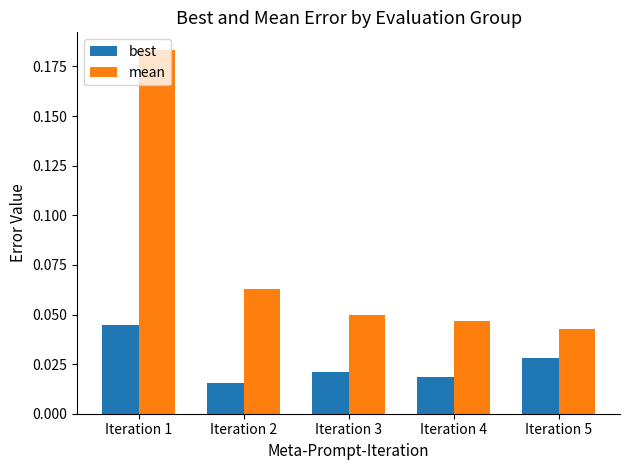

How many mean values are between 0 and 1?

5